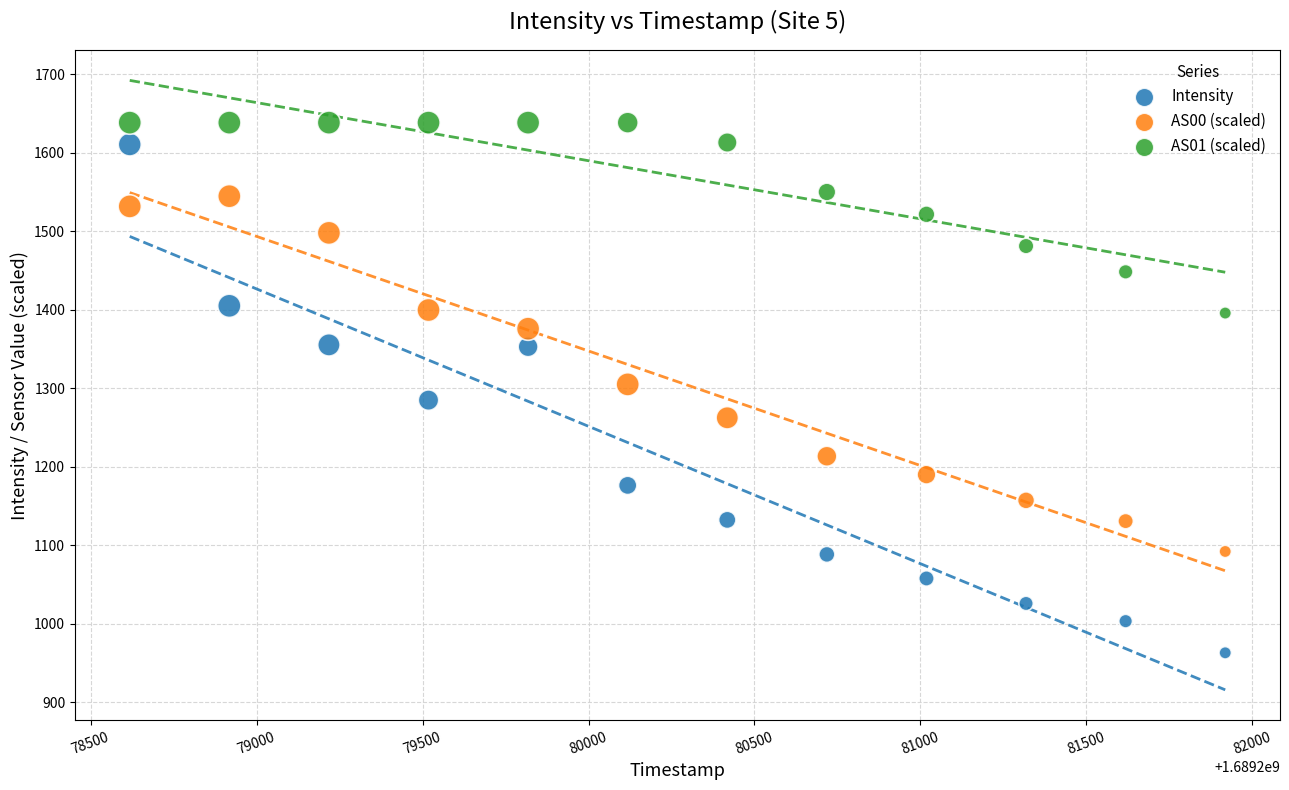

Which series contains the lowest Y value?

Intensity